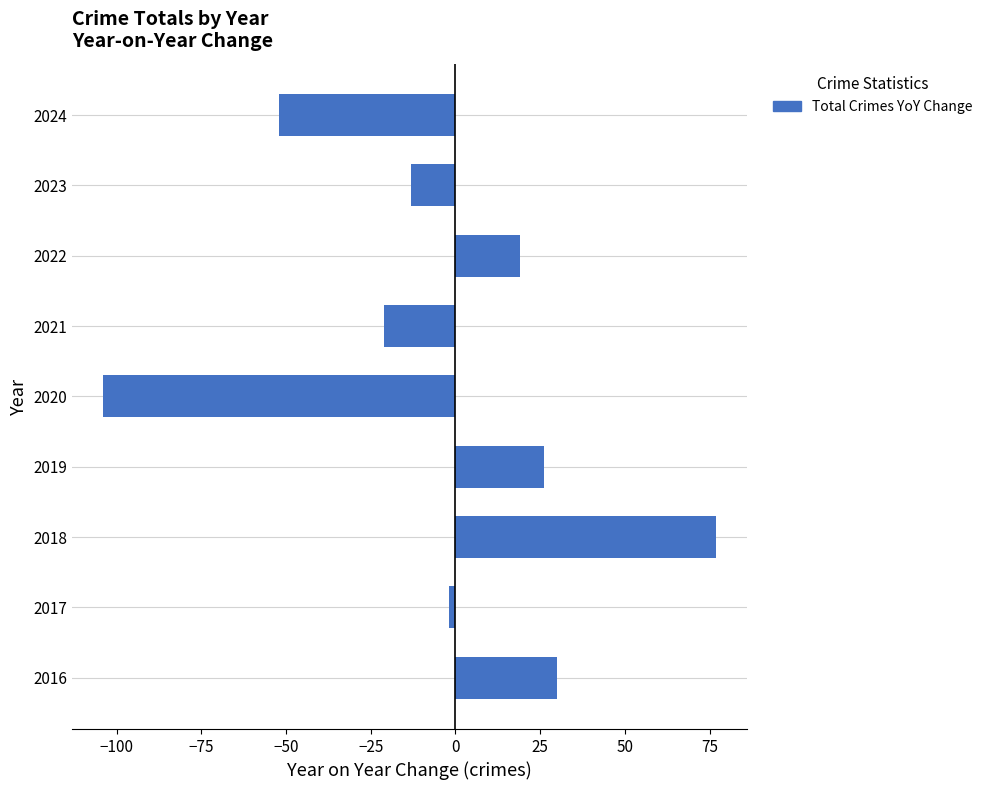

Read the value at 2018, to the nearest 5.

75